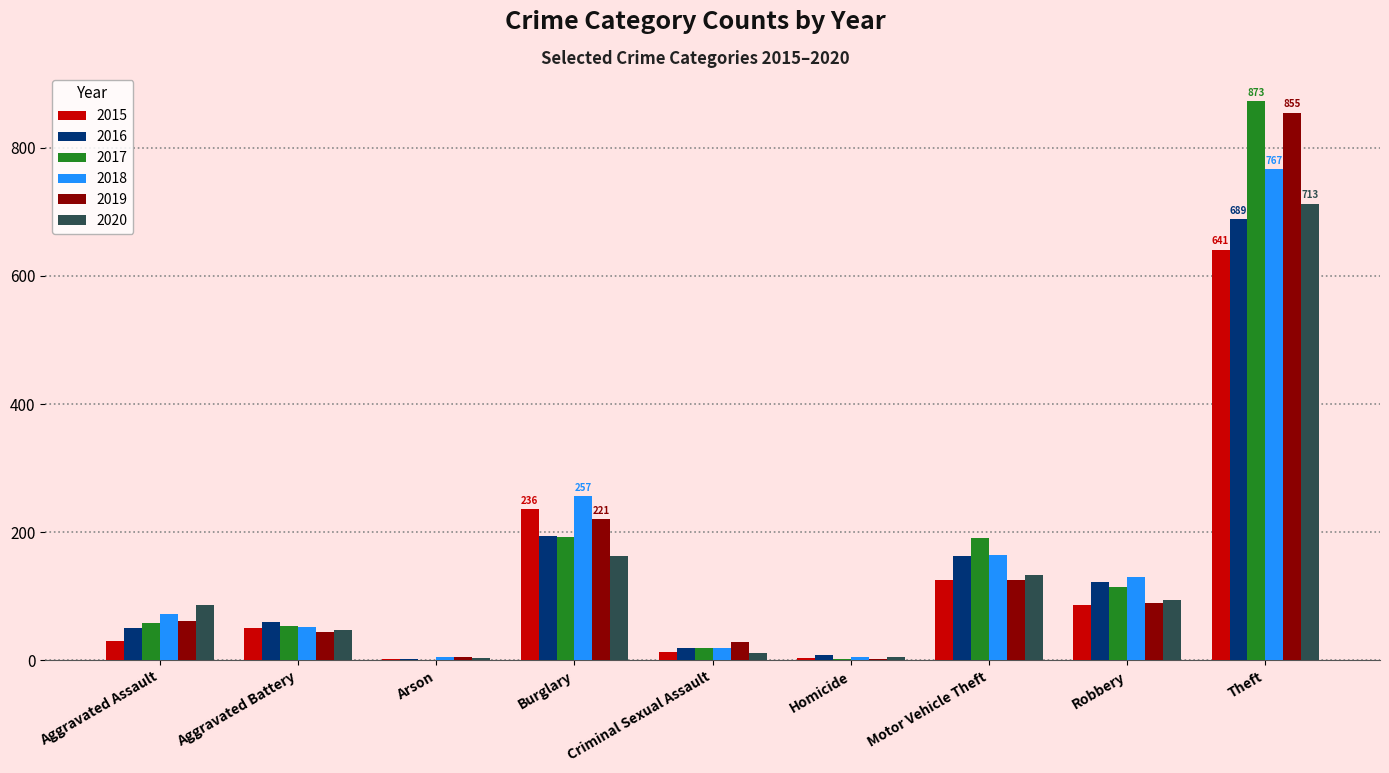

What is the greatest value displayed?

873